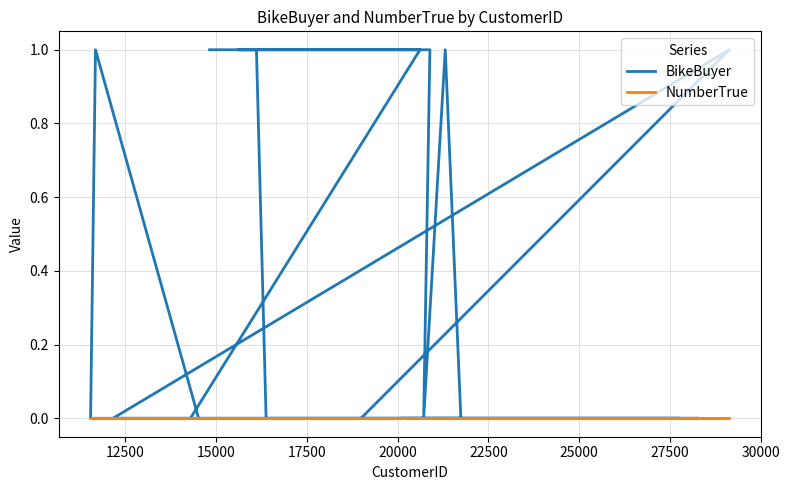

How many BikeBuyer values are between 0 and 1?

20